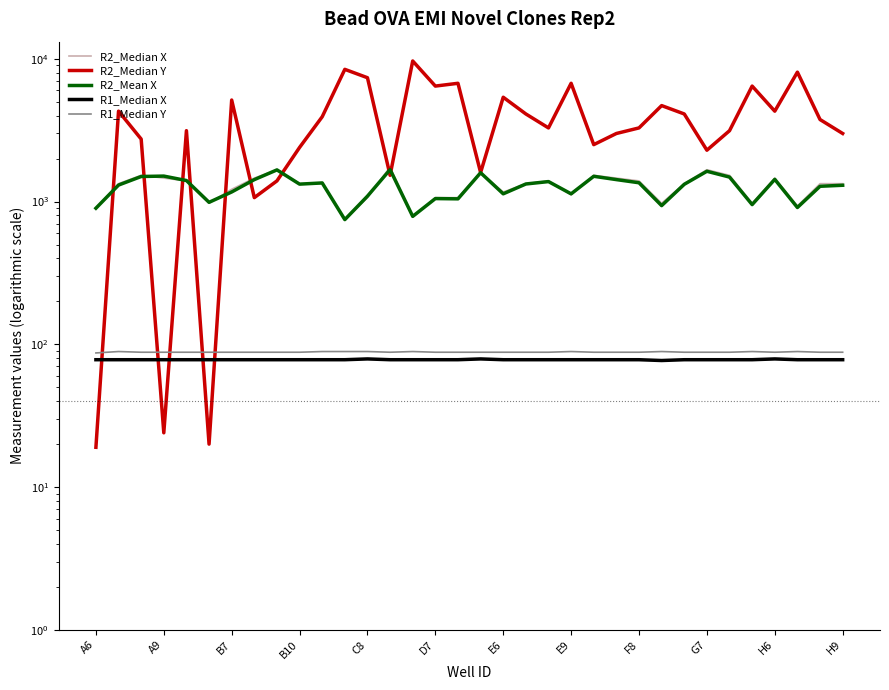

How many categories are shown in the chart?

34